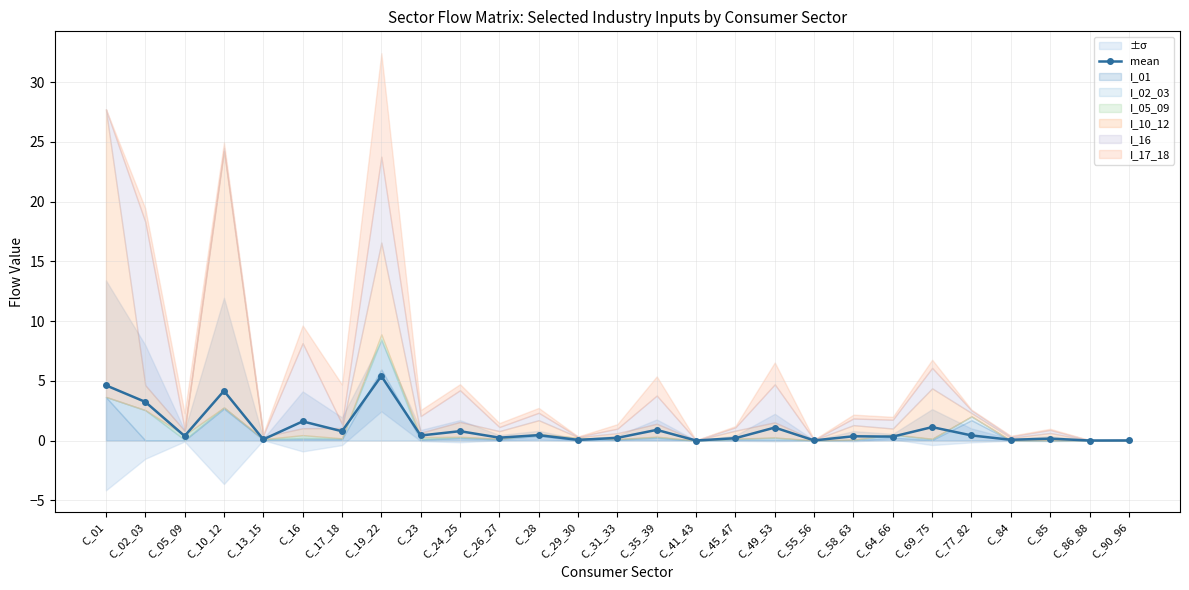

Which has a higher value, C_26_27 or C_69_75?

C_69_75